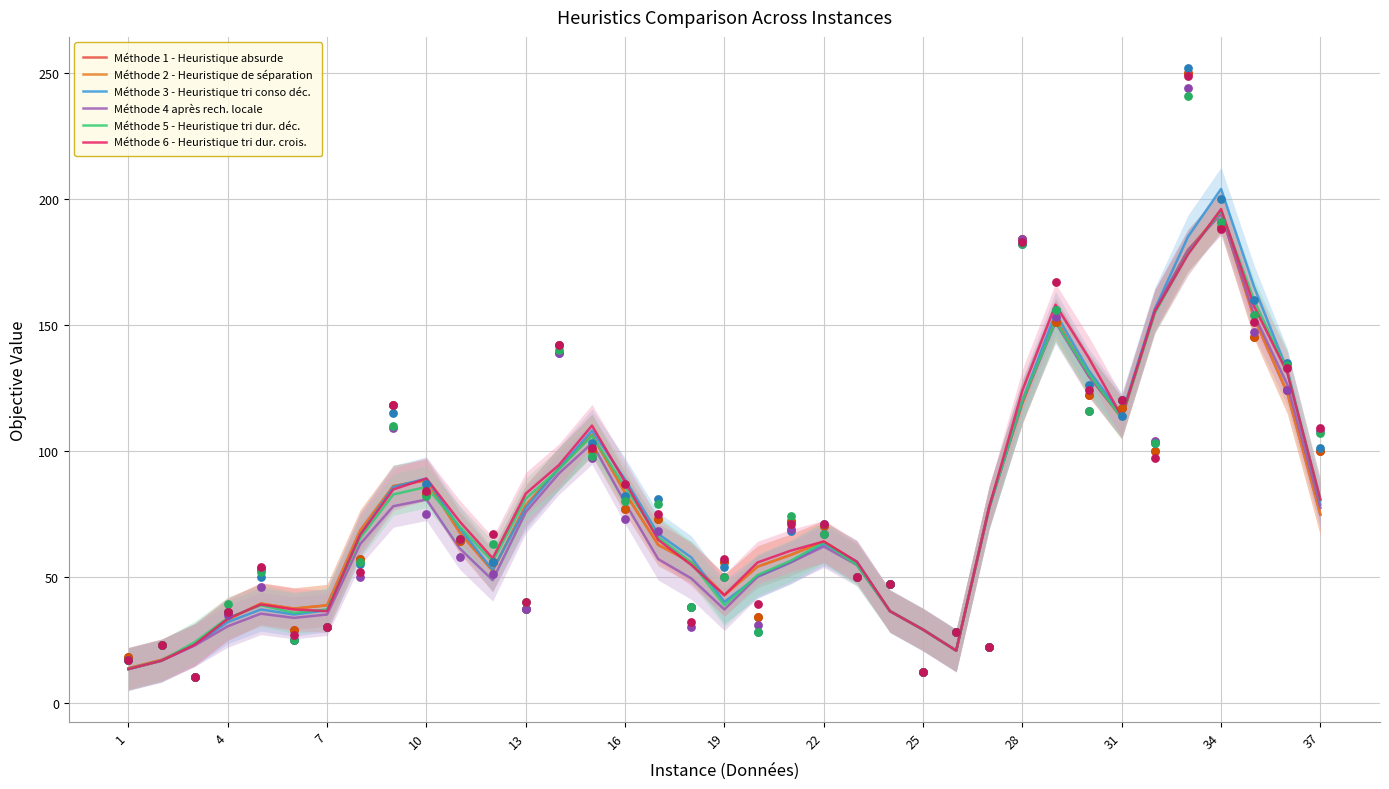

Which series contains the lowest Y value?

Méthode 3 - Heuristique tri conso déc.